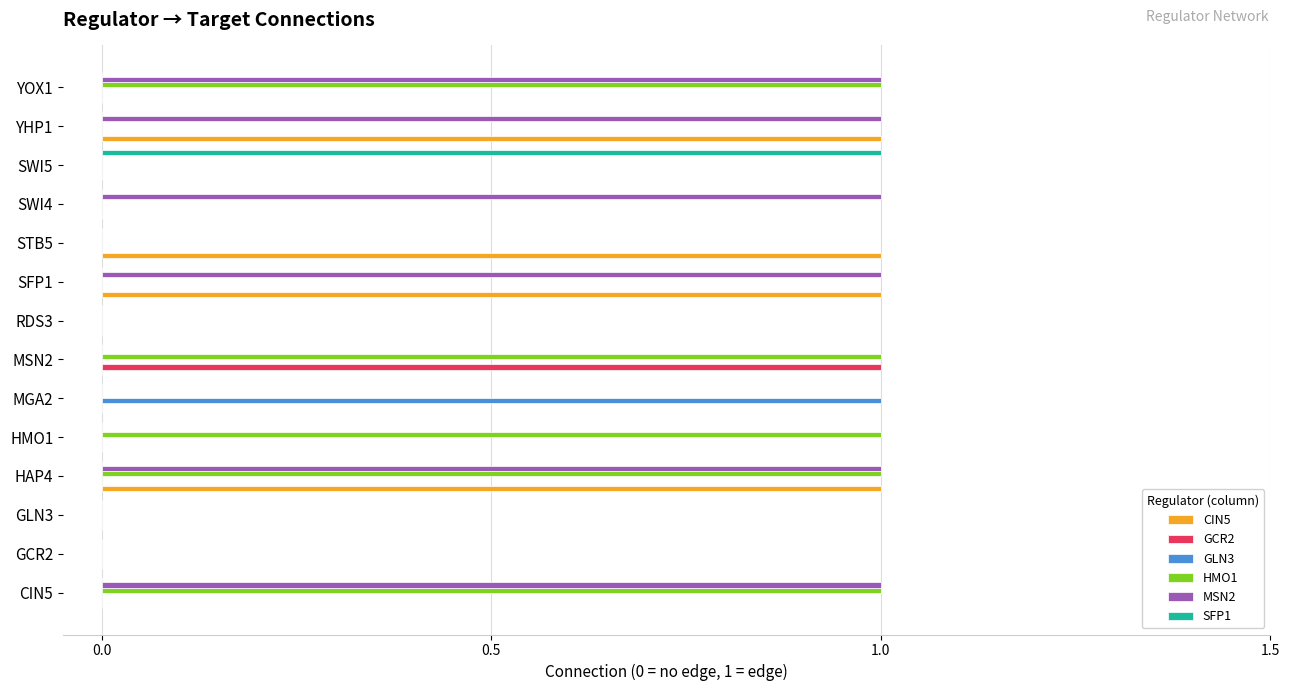

The MSN2 series shows 0 at SWI5. True or false?

True